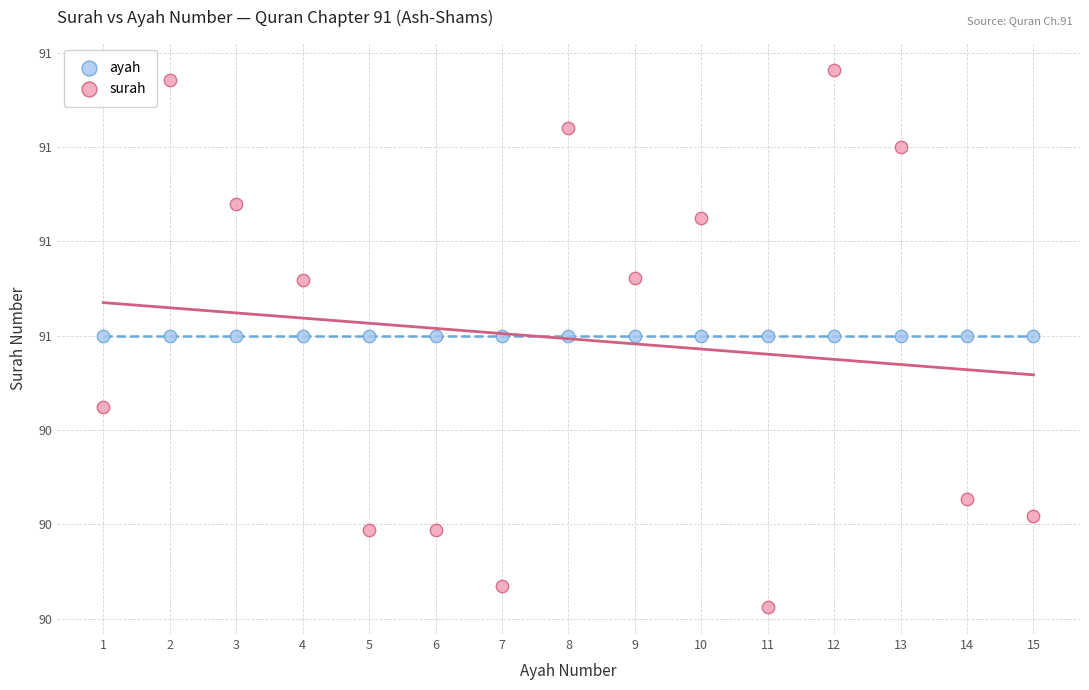

Which series reaches the minimum Y coordinate?

surah